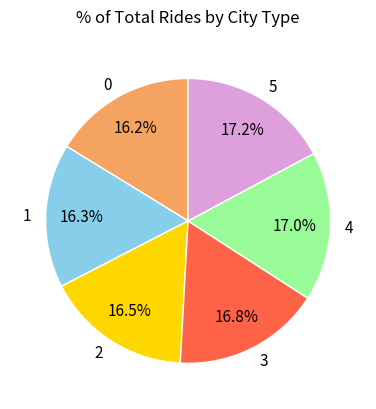

To the nearest percent, what is the average slice percentage?

17%